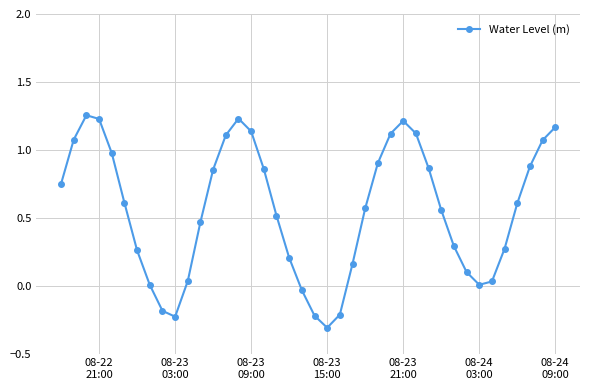

What is the difference between the maximum and minimum values?

1.6